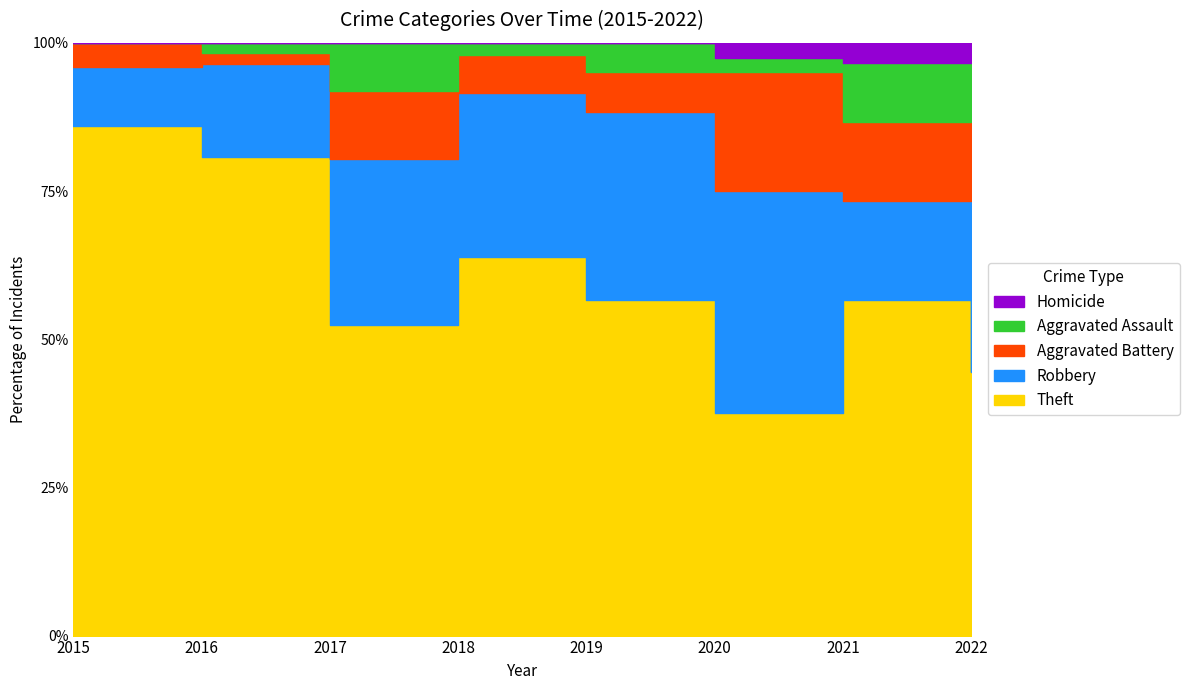

Between 2021 and 2015, which is larger?

2015